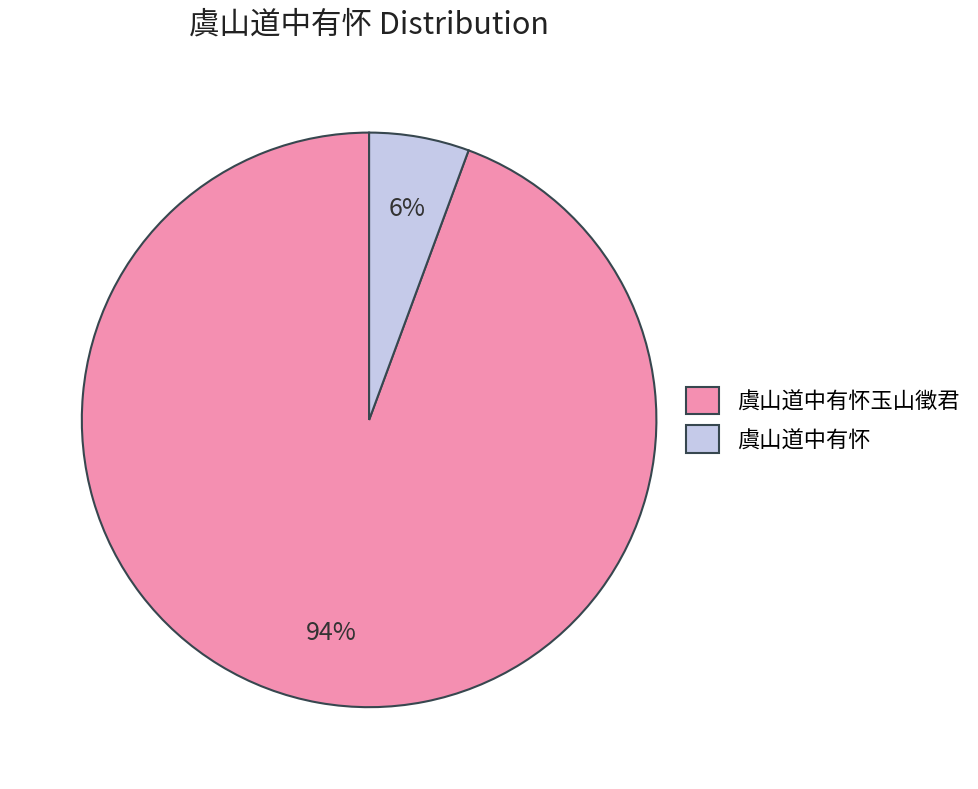

What is the ratio of the value at 虞山道中有怀 to the value at 虞山道中有怀玉山徵君?

0.1